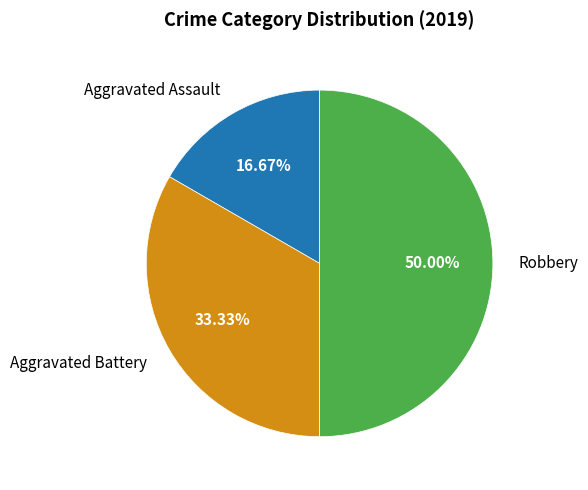

To the nearest percent, what portion does Aggravated Battery represent?

33%